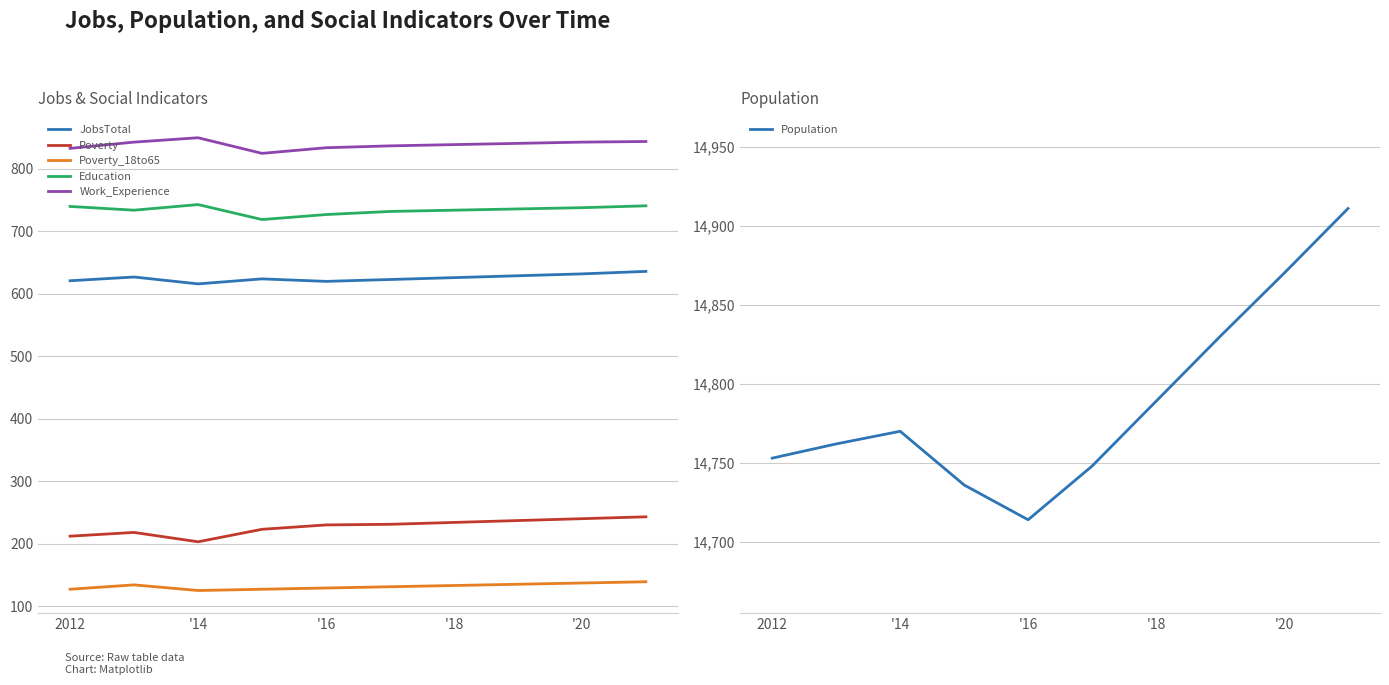

True or false: Population and Poverty_18to65 intersect in this chart.

False